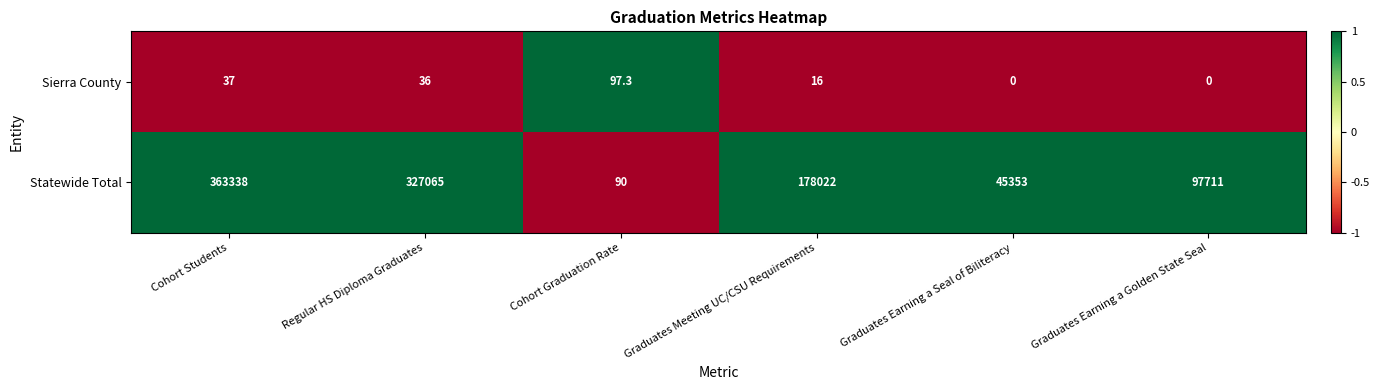

The Sierra County series shows 16.0 at Graduates Meeting UC/CSU Requirements. True or false?

True